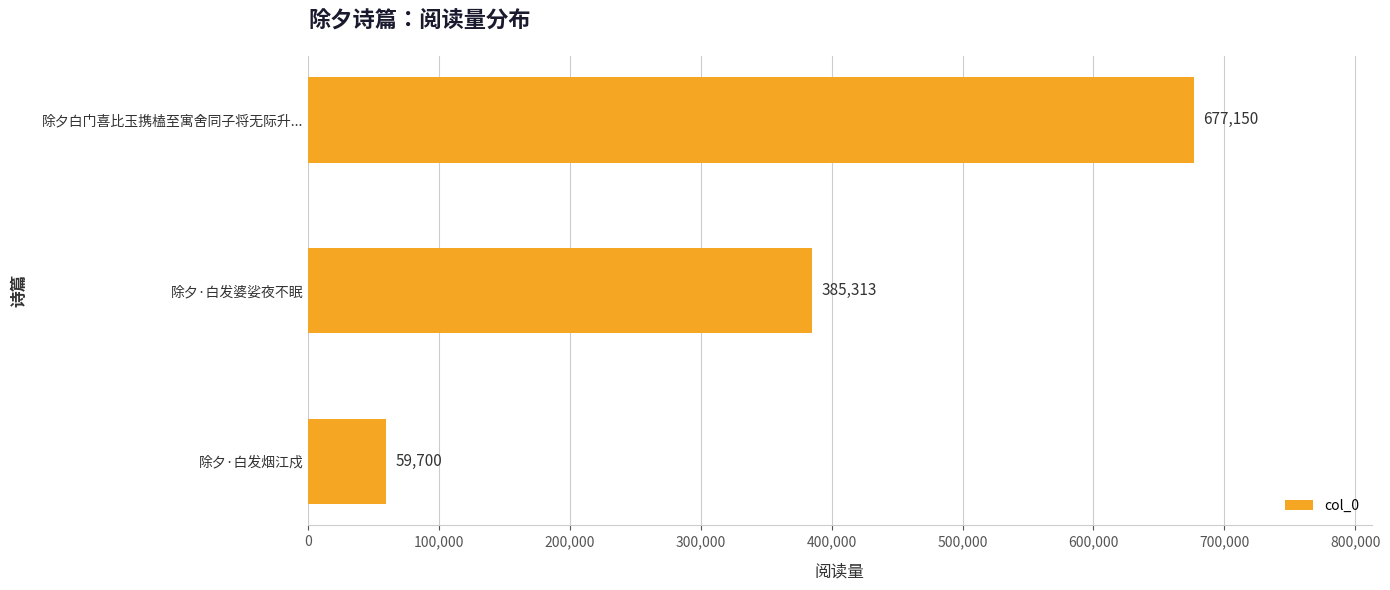

How many data points are less than 385313?

1